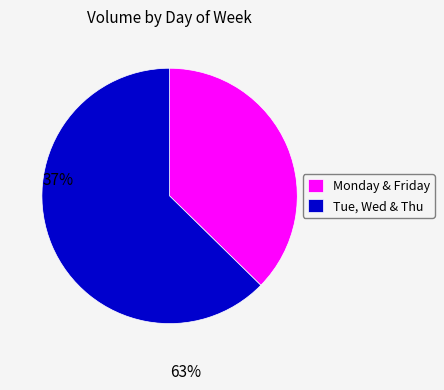

Rank the categories by value from highest to lowest.

Tue, Wed & Thu, Monday & Friday